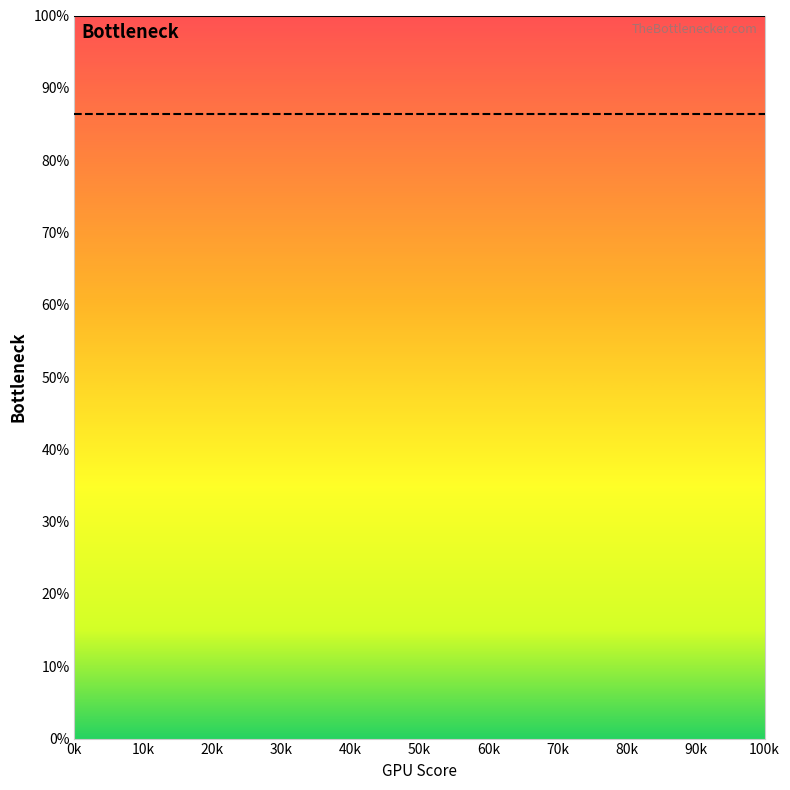

What is the value of the Points:2 point at the 36th from the left?

86.4